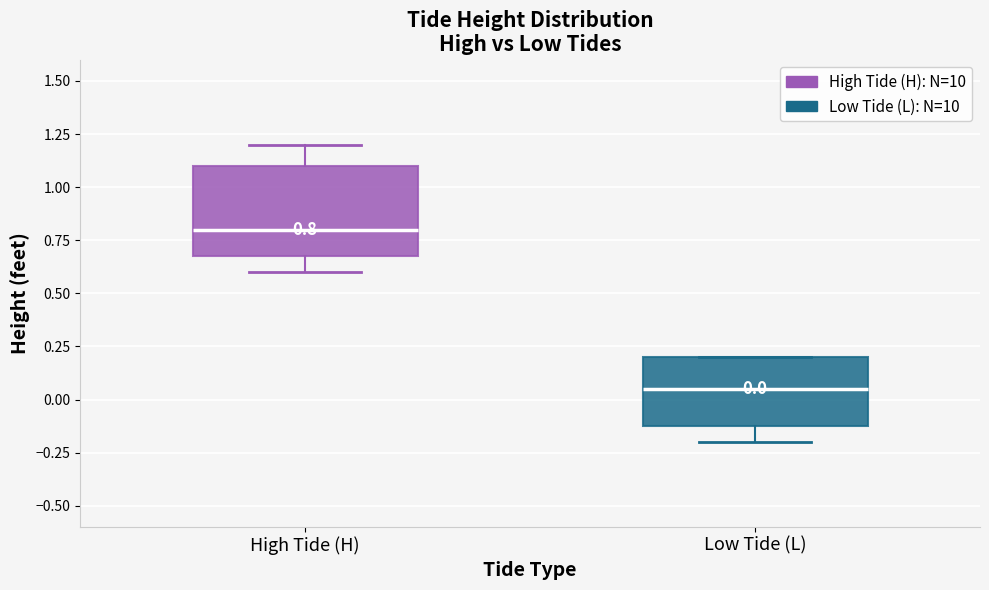

Which box has the lowest median line?

Low Tide (L)